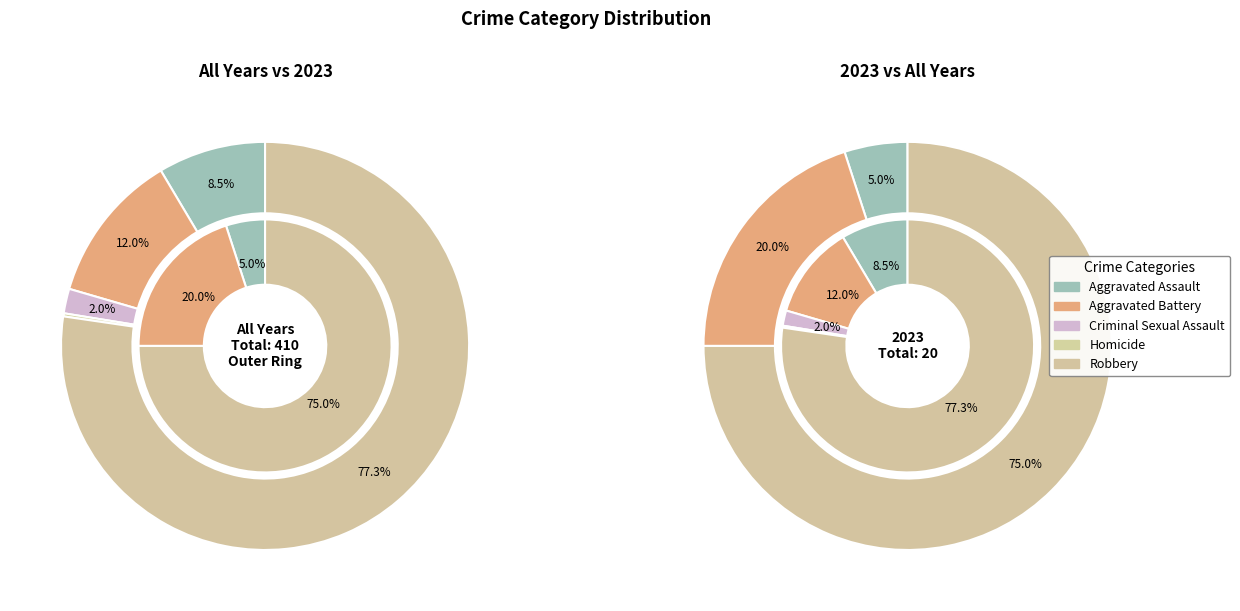

To the nearest percent, what is the average slice percentage?

20%